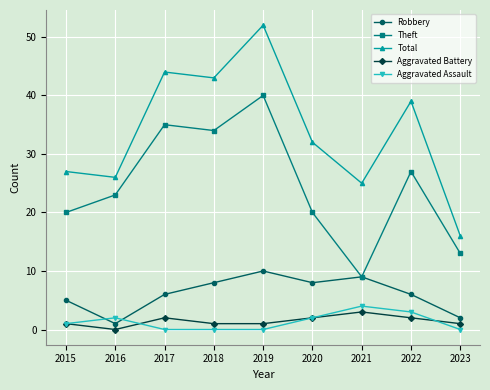

Where is the first local maximum for Robbery?

2019